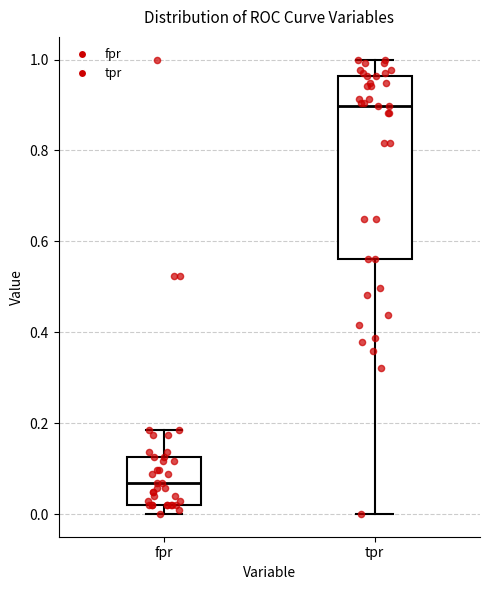

Which box's median line is the highest?

tpr